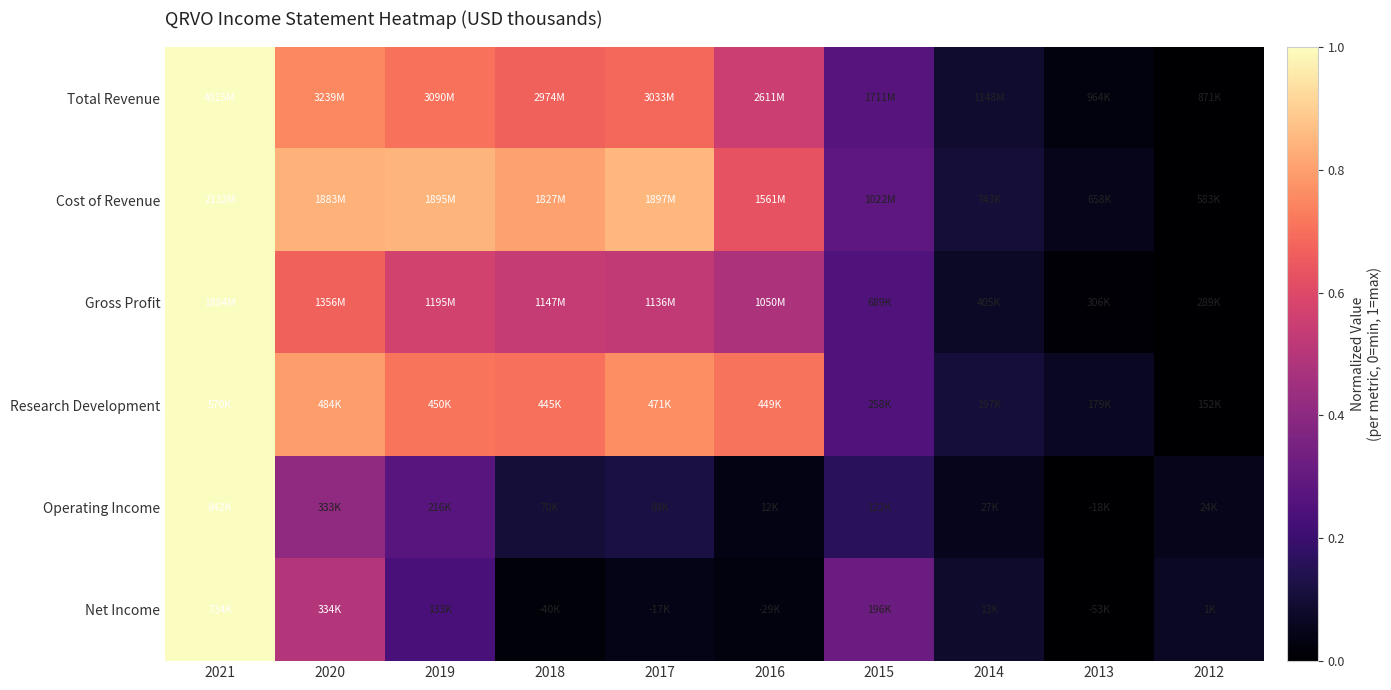

Reading left to right, list all the values displayed in this chart.

Total Revenue: 2021=1.0	2020=0.8	2019=0.7	2018=0.7	2017=0.7	2016=0.6	2015=0.3	2014=0.1	2013=0.0	2012=0.0
Cost of Revenue: 2021=1.0	2020=0.8	2019=0.8	2018=0.8	2017=0.8	2016=0.6	2015=0.3	2014=0.1	2013=0.0	2012=0.0
Gross Profit: 2021=1.0	2020=0.7	2019=0.6	2018=0.5	2017=0.5	2016=0.5	2015=0.3	2014=0.1	2013=0.0	2012=0.0
Research Development: 2021=1.0	2020=0.8	2019=0.7	2018=0.7	2017=0.8	2016=0.7	2015=0.3	2014=0.1	2013=0.1	2012=0.0
Operating Income: 2021=1.0	2020=0.4	2019=0.3	2018=0.1	2017=0.1	2016=0.0	2015=0.2	2014=0.1	2013=0.0	2012=0.0
Net Income: 2021=1.0	2020=0.5	2019=0.2	2018=0.0	2017=0.0	2016=0.0	2015=0.3	2014=0.1	2013=0.0	2012=0.1